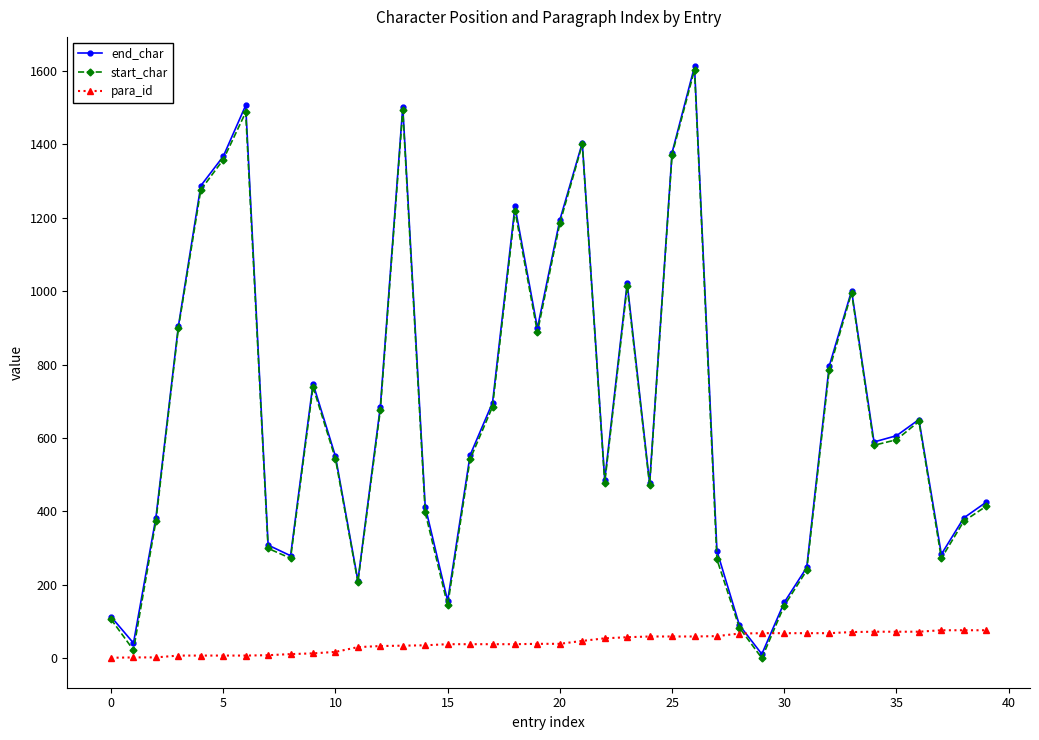

How many interior local peaks does the start_char series have?

9